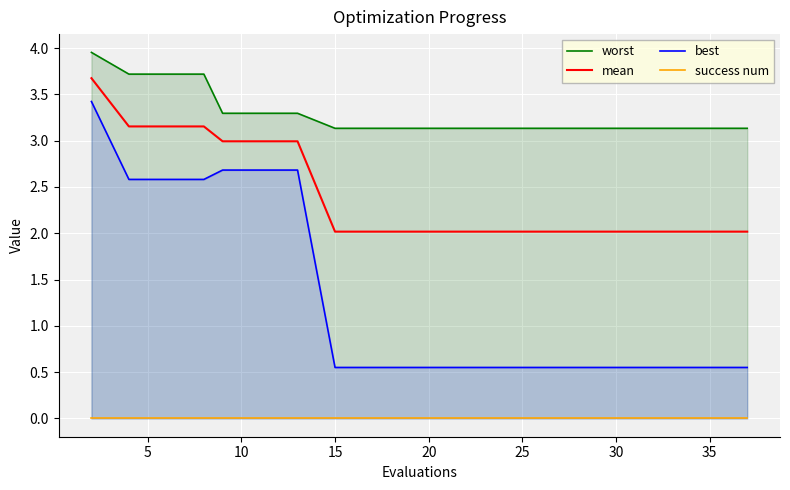

What is the minimum value for mean?

2.0